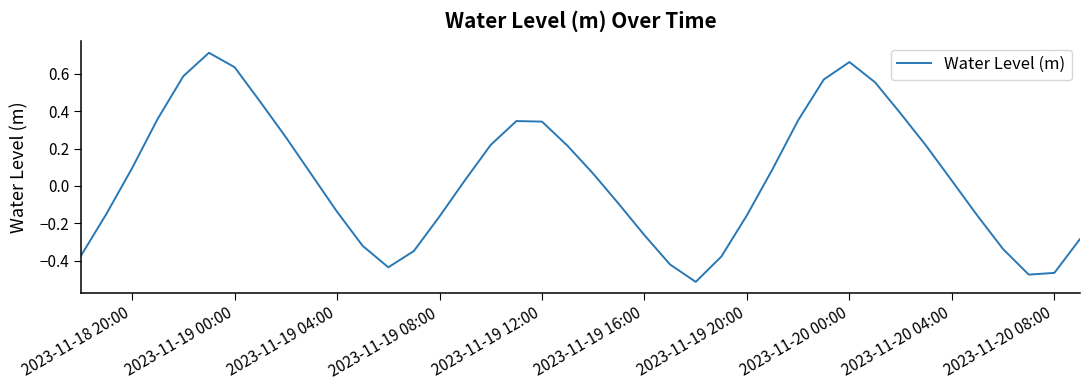

At which label does the data first exceed 0?

2023-11-18 20:00